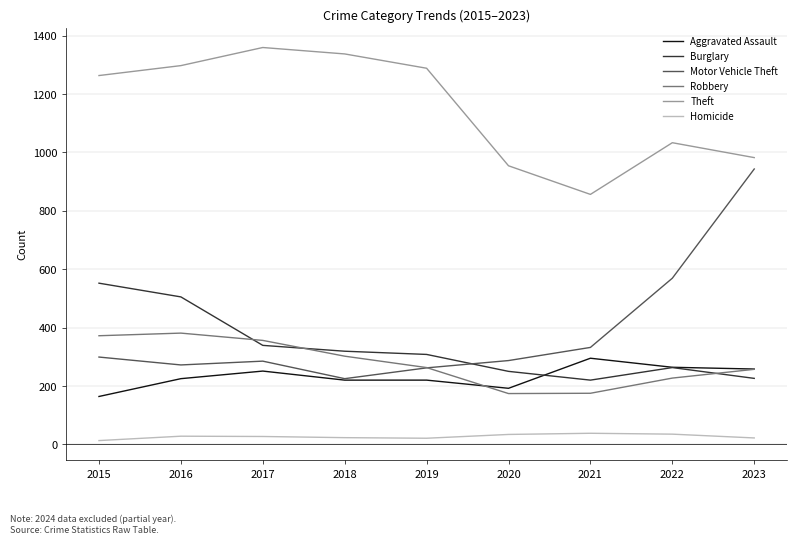

Which series has the largest range (max minus min)?

Motor Vehicle Theft